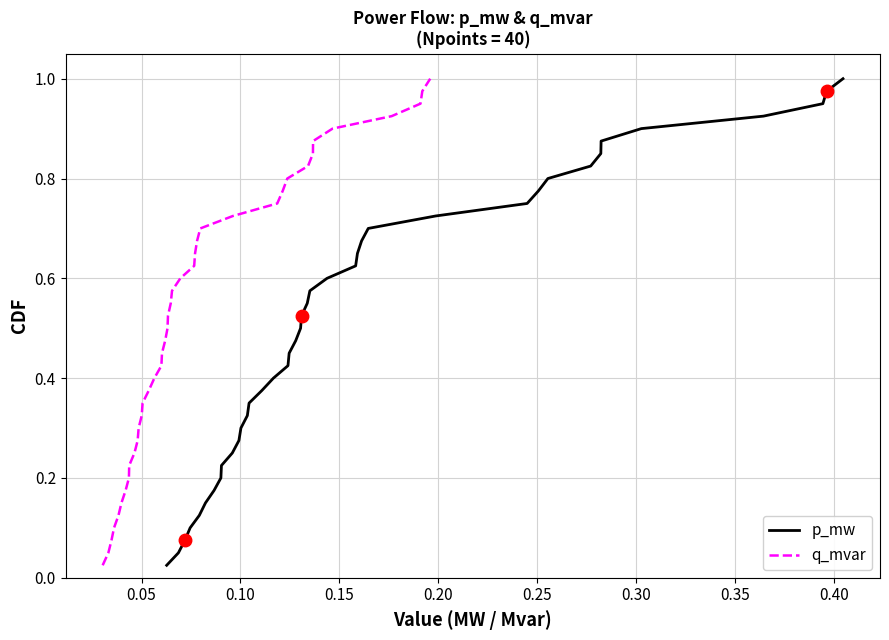

What is the maximum value for p_mw?

1.0